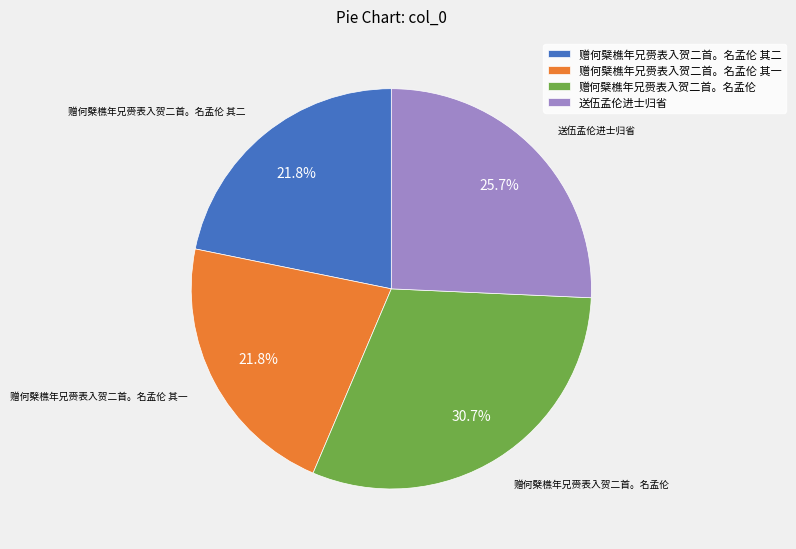

The 赠何檗樵年兄赍表入贺二首。名孟伦 slice represents 38% of the pie. True or false?

False